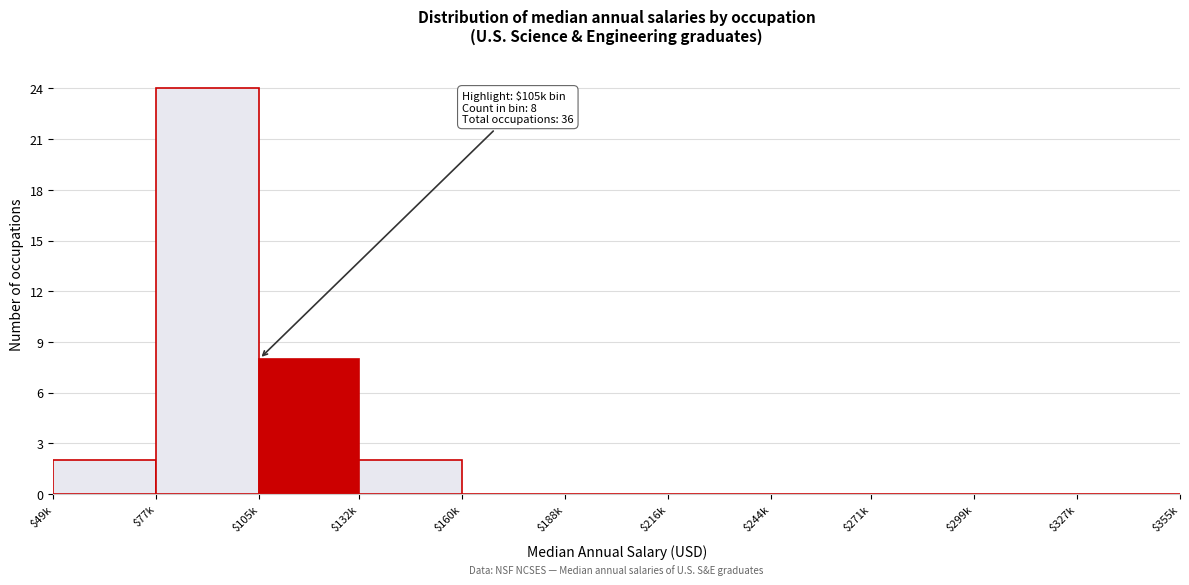

At which category does the chart reach its peak across all series?

$77k